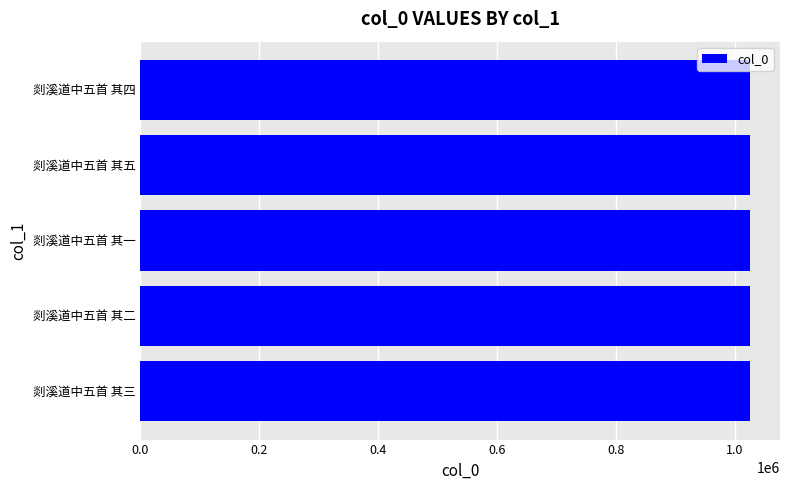

The value at 剡溪道中五首 其一 is 1025274. True or false?

True